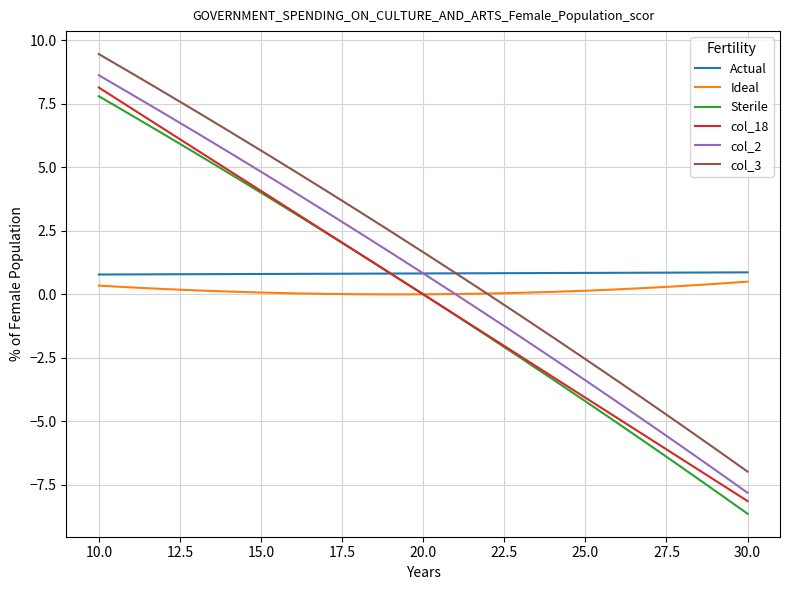

True or false: Sterile and col_3 intersect in this chart.

False